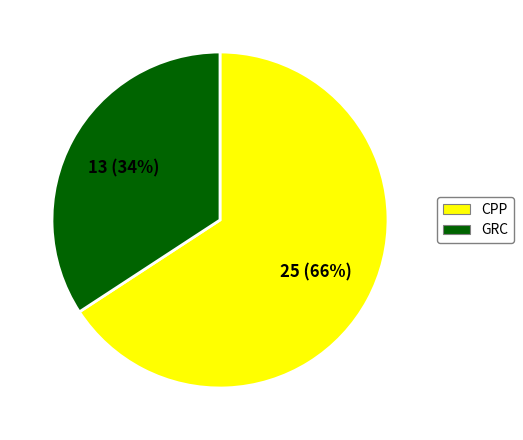

To the nearest percent, what is the difference between the largest and smallest slice percentages?

32%